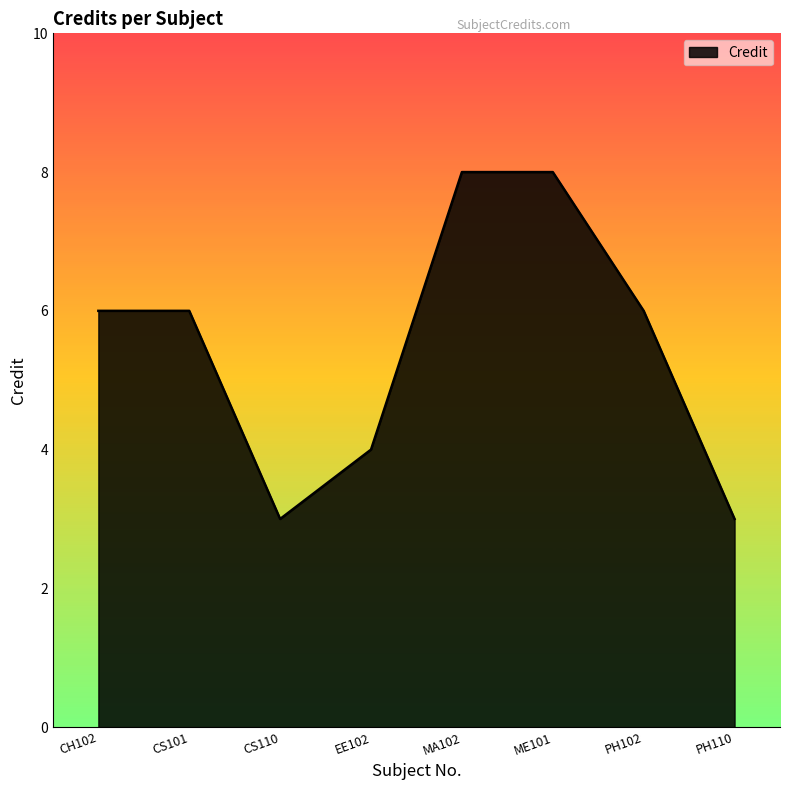

How many lines are shown in the chart?

1